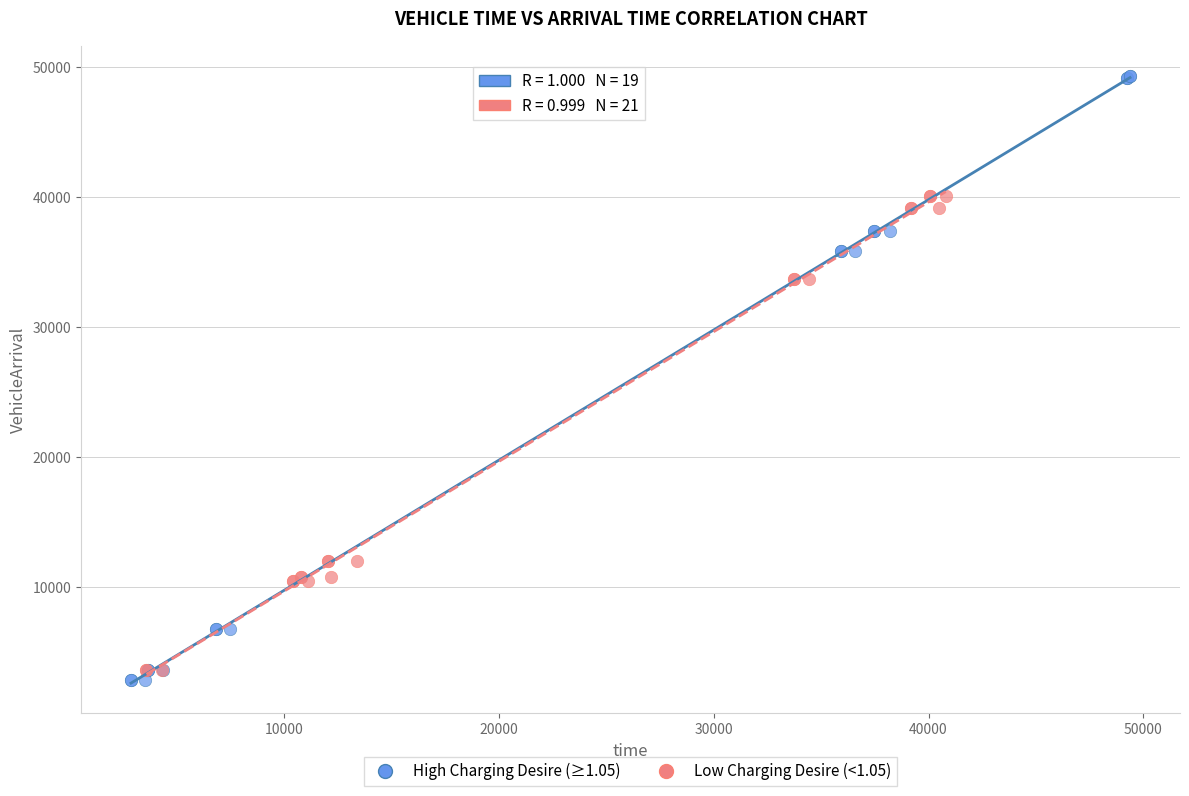

Which series reaches the minimum Y coordinate?

High Charging Desire (≥1.05)